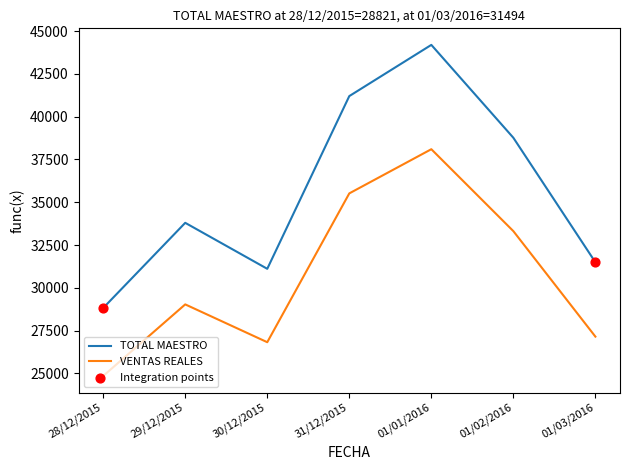

Which series has the largest total across all categories?

TOTAL MAESTRO